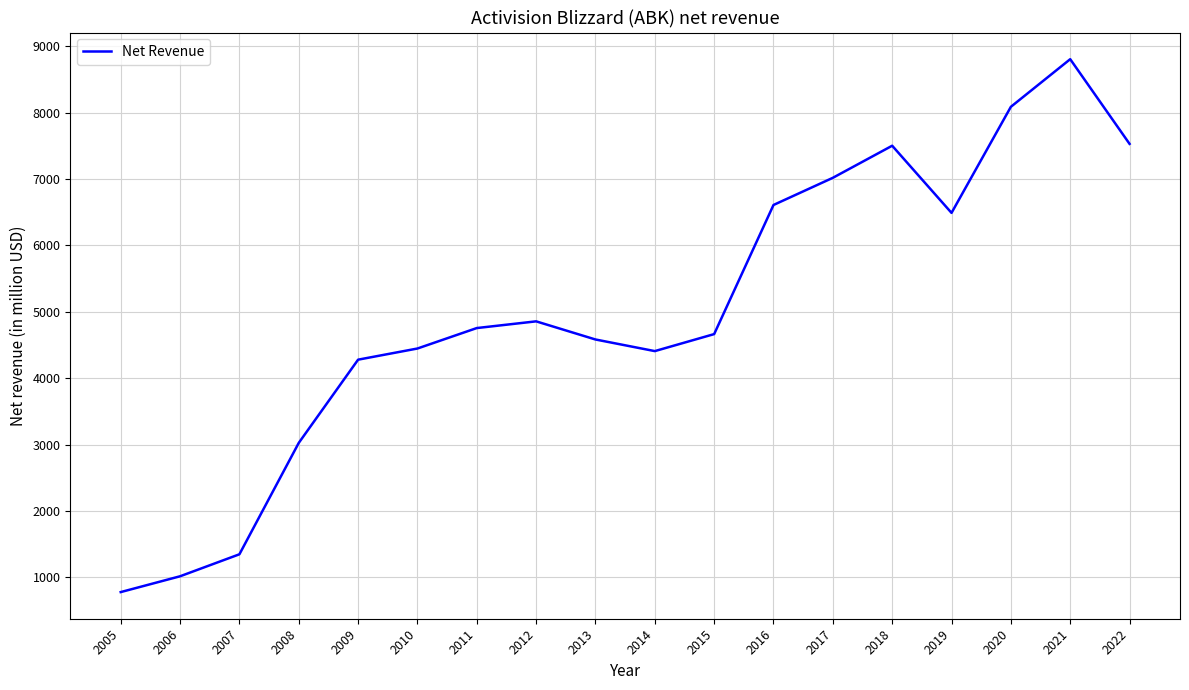

Between 2007 and 2011, which is larger?

2011